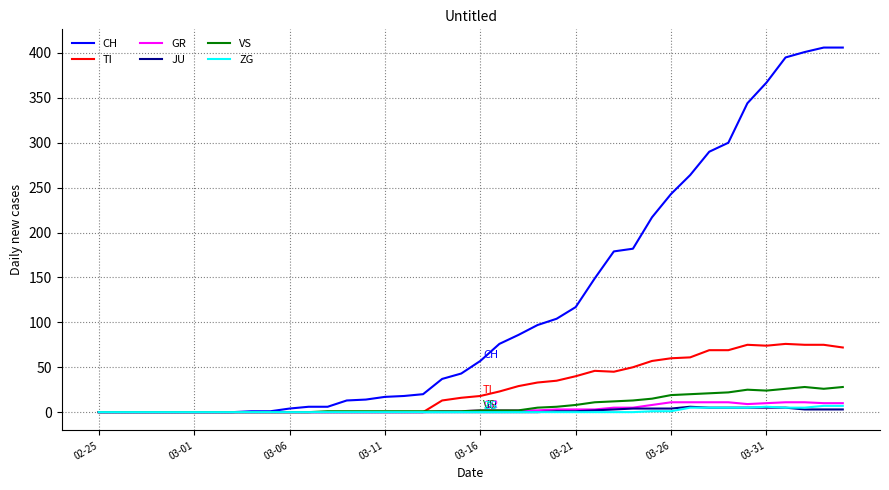

Which series has the largest total across all categories?

CH